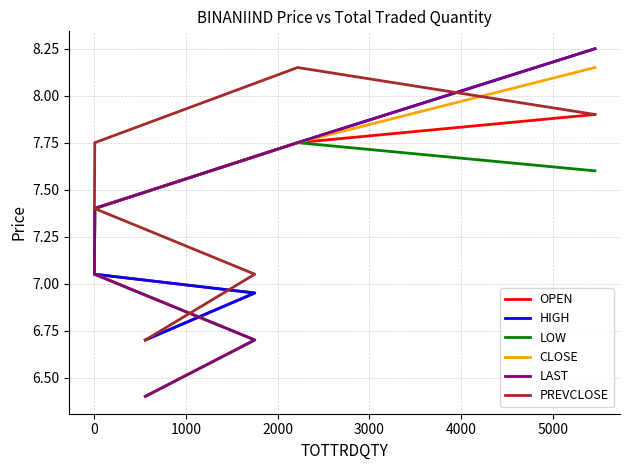

True or false: OPEN has more than 0 points higher than both neighbors.

False